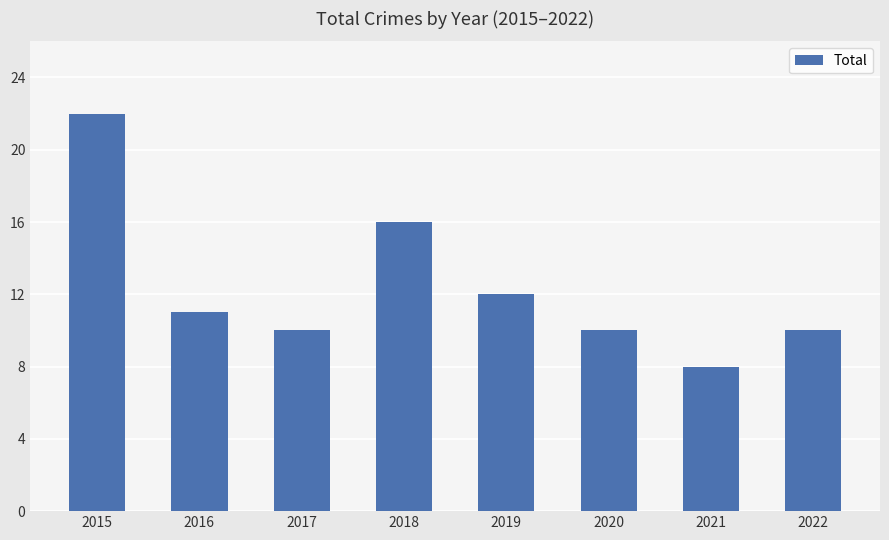

How many data points are less than 11?

4